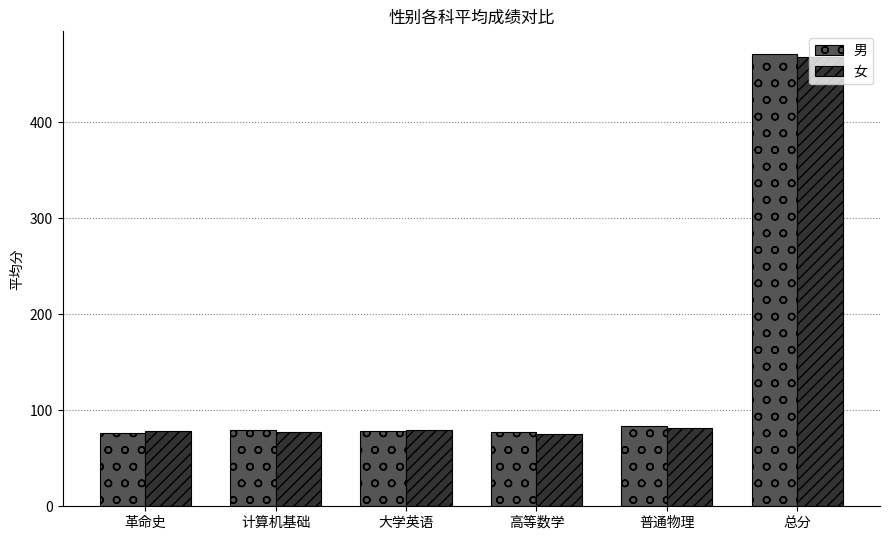

Between 普通物理 and 总分, which series saw the biggest shift?

男